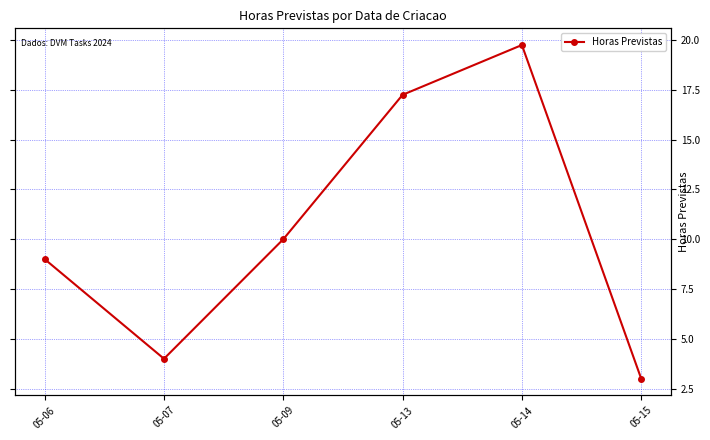

Approximately how many times larger is the value at 05-13 compared to 05-15?

5.8